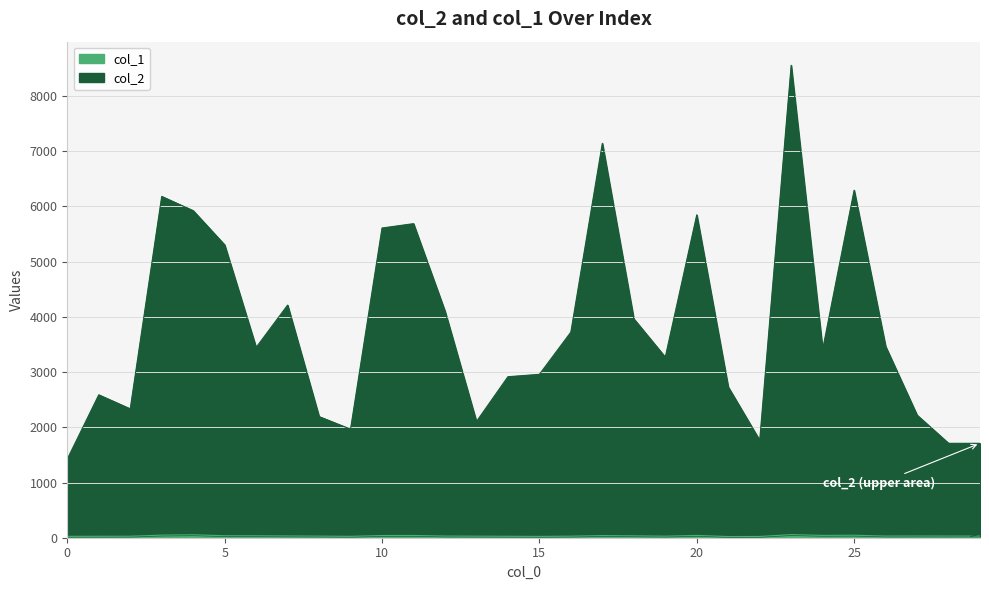

At which category does col_2 reach its first local peak?

1